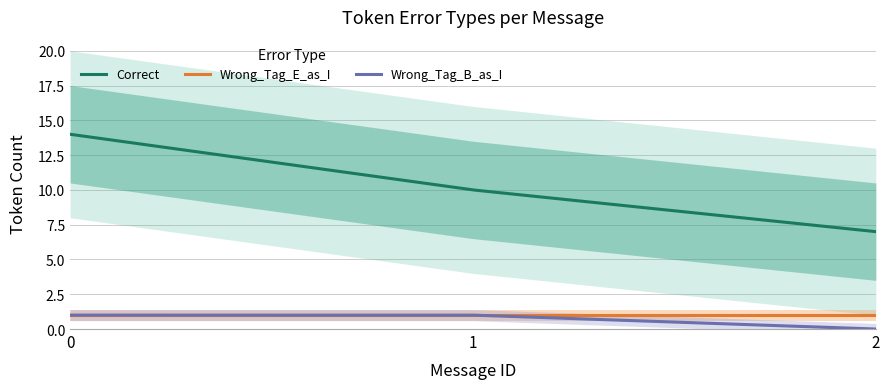

What is the maximum value for Wrong_Tag_E_as_I?

1.0